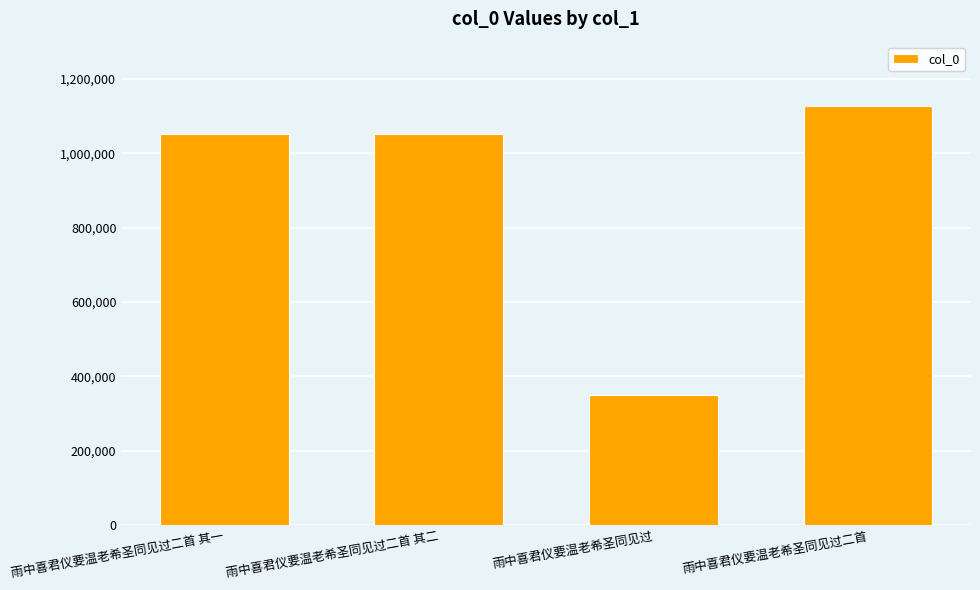

What value does the data have at 雨中喜君仪要温老希圣同见过二首 其二, to the nearest 10?

1050410